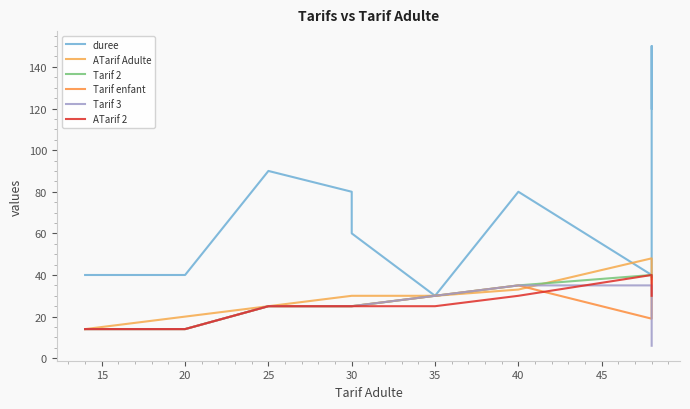

Which series has the largest range (max minus min)?

duree